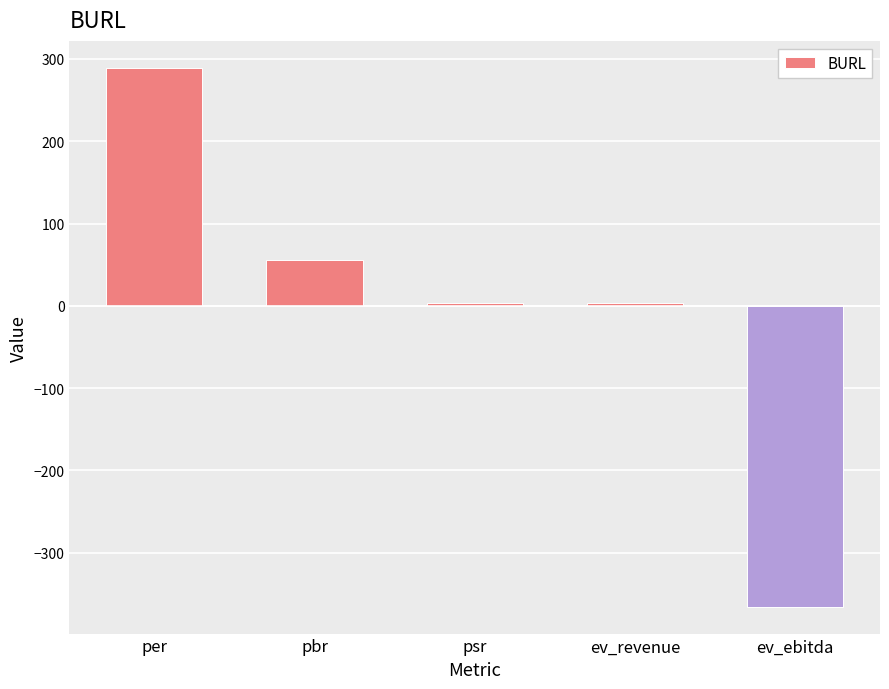

What is the sum of all values?

-14.5